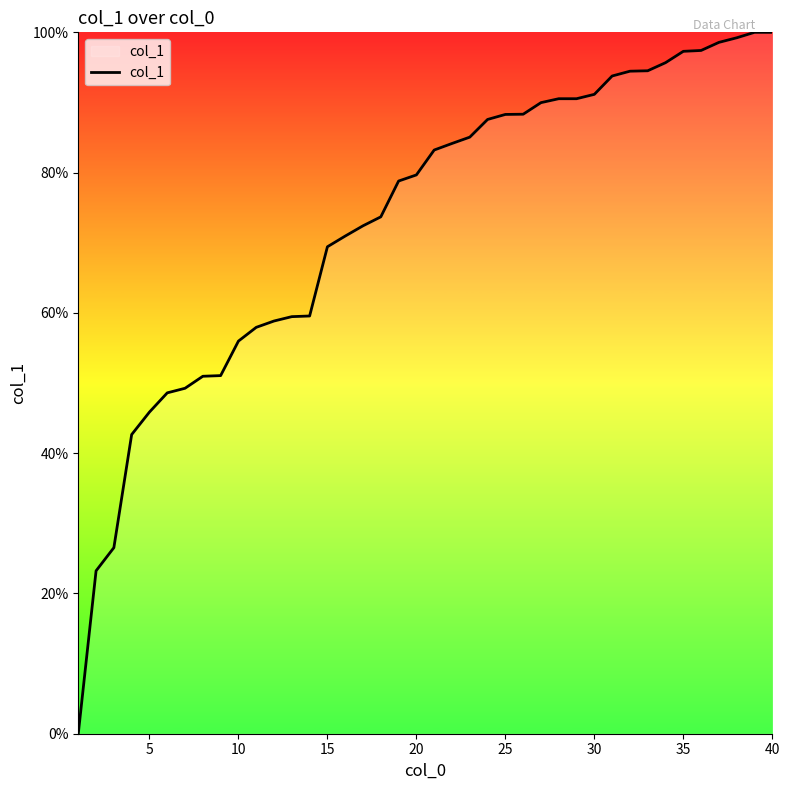

What is the difference between the maximum and minimum values?

100.0